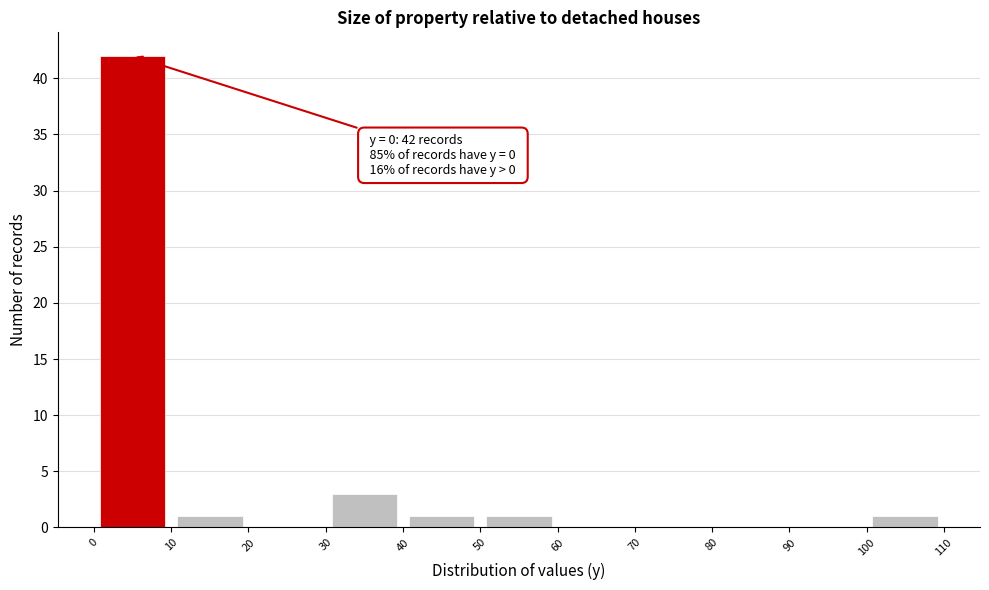

Which range on the x-axis has the tallest bar?

0 to 10